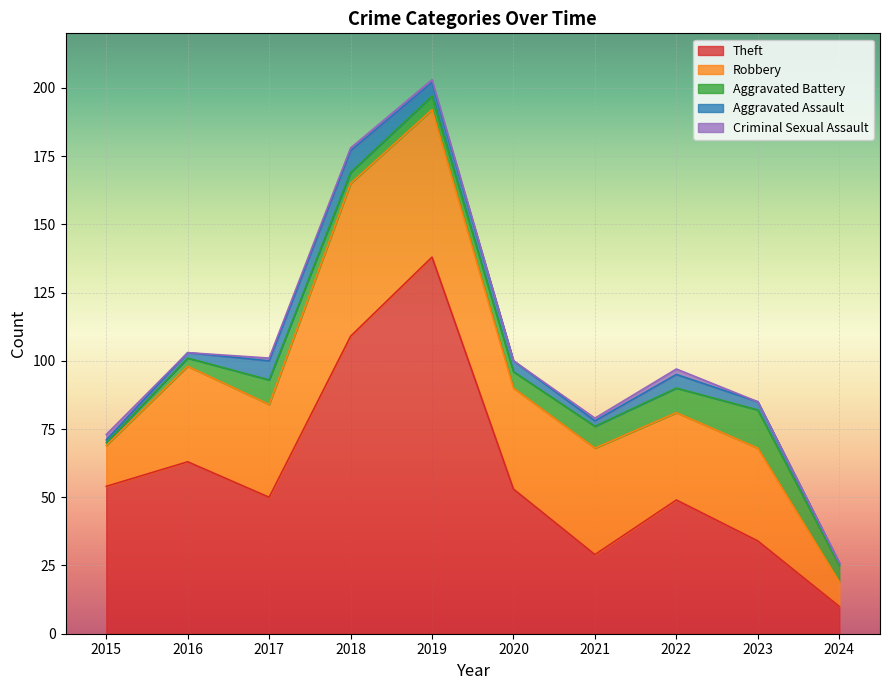

How many Aggravated Assault values are between 2 and 5?

6